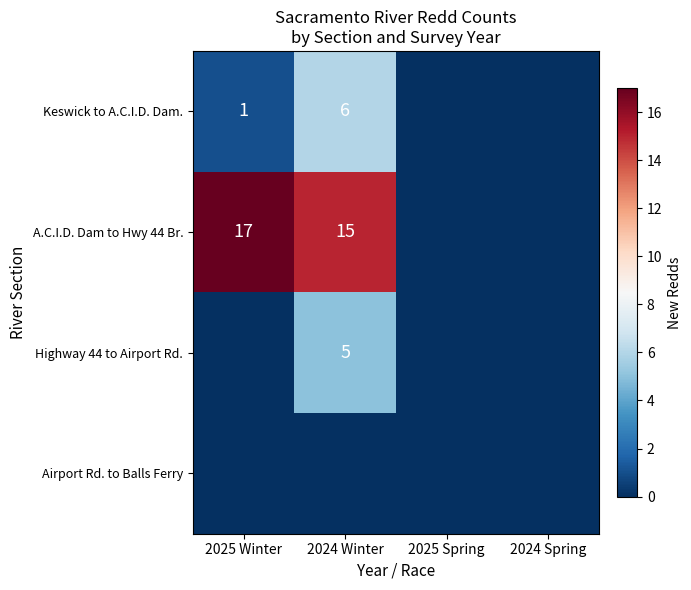

True or false: Keswick to A.C.I.D. Dam. has a value of 8 at 2024 Winter.

False